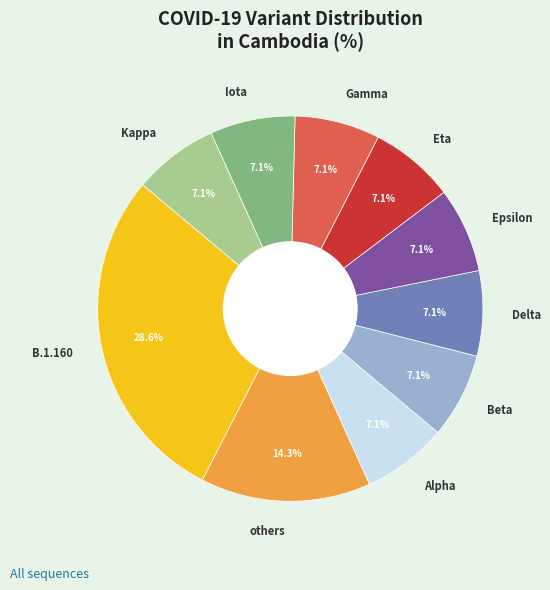

Do Gamma and Delta together represent more than half of the pie?

No